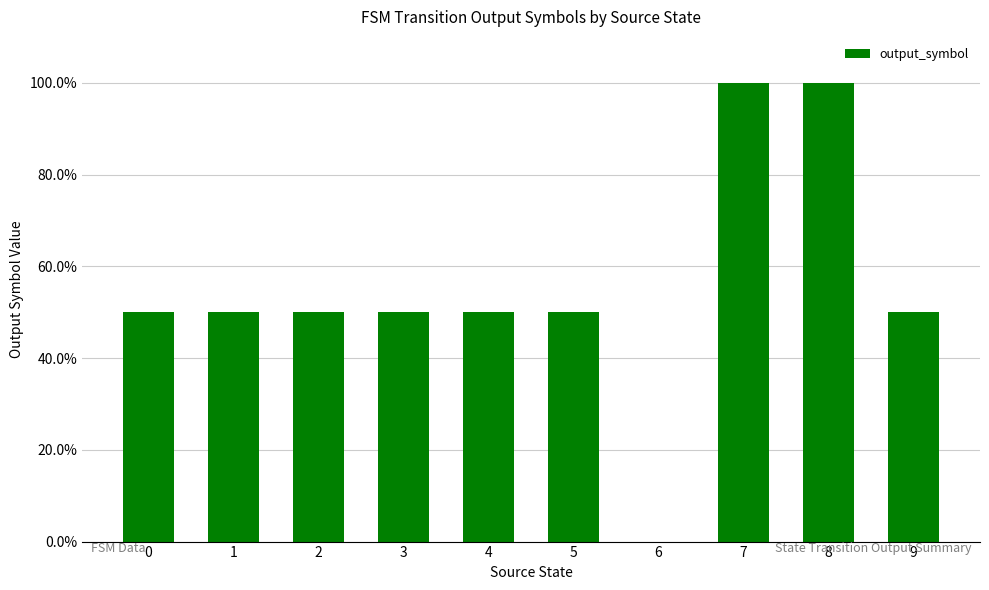

At which category does the chart reach its peak across all series?

7